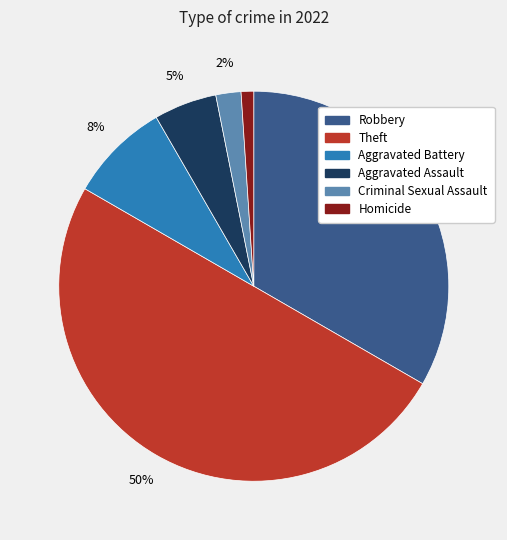

How many slices are in this pie chart?

6